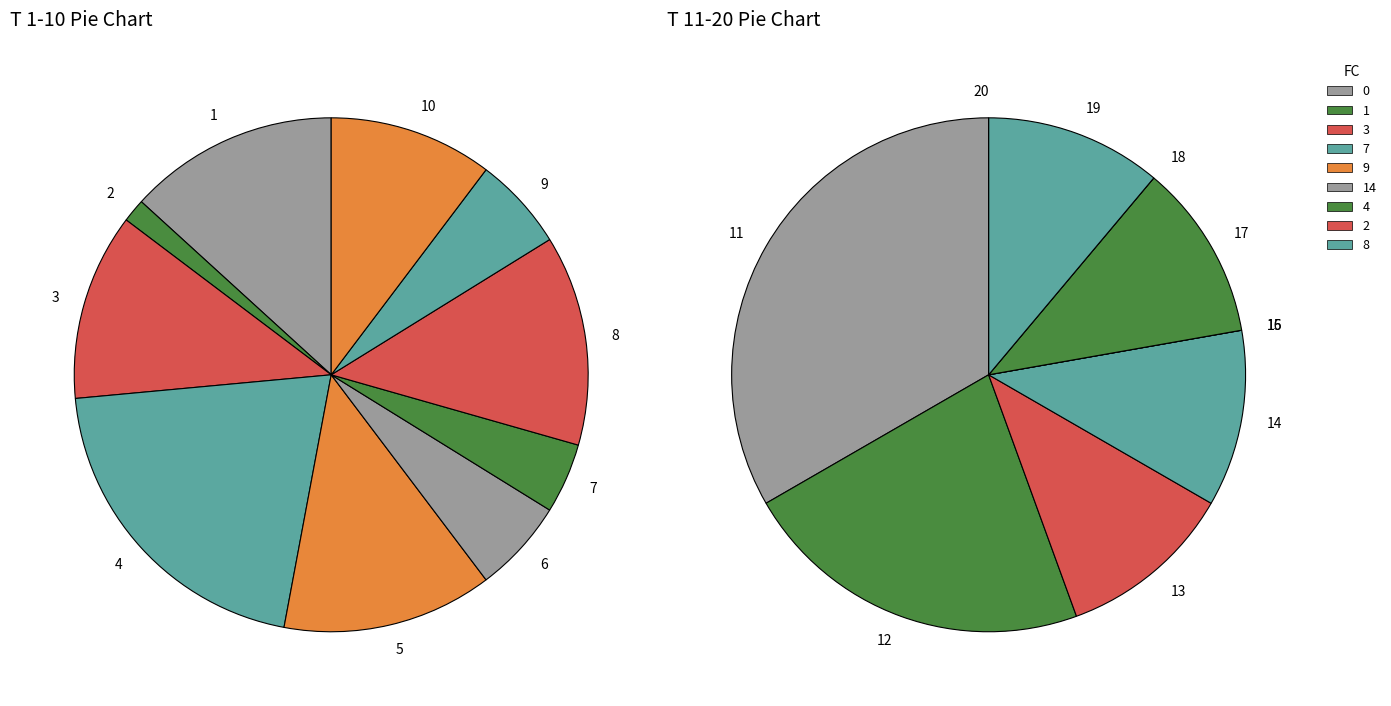

How many segments does this pie chart have?

20